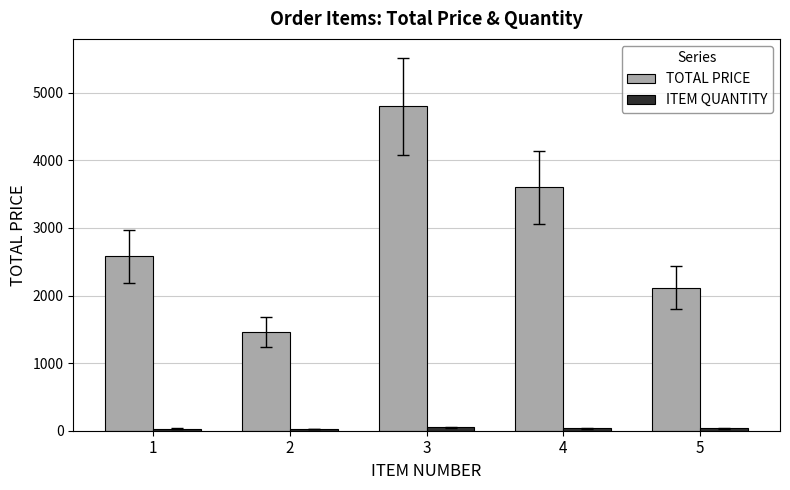

At which category is the sum across all series the highest?

3